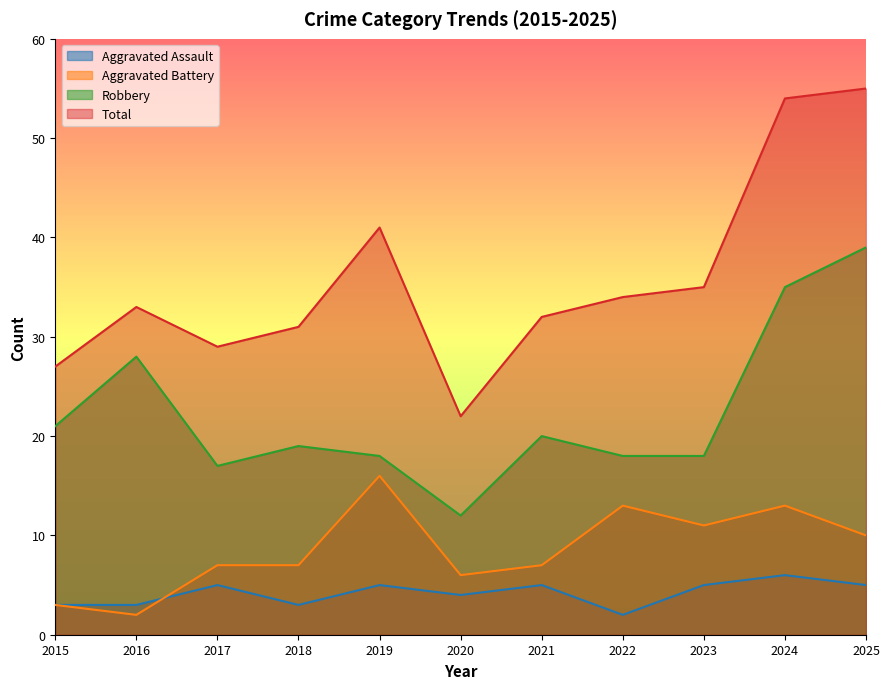

Reading left to right, extract all data points from this chart.

Aggravated Assault: 3	3	5	3	5	4	5	2	5	6	5
Aggravated Battery: 3	2	7	7	16	6	7	13	11	13	10
Robbery: 21	28	17	19	18	12	20	18	18	35	39
Total: 27	33	29	31	41	22	32	34	35	54	55